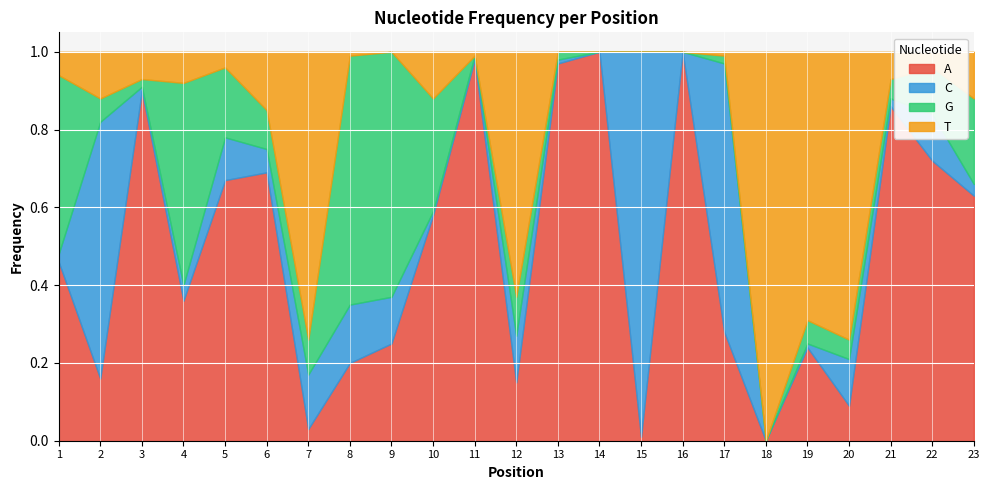

Reading left to right, what are all the values shown in this chart?

A: 0.5	0.2	0.9	0.4	0.7	0.7	0.0	0.2	0.2	0.6	1.0	0.1	1.0	1.0	0.0	1.0	0.3	0.0	0.2	0.1	0.9	0.7	0.6
C: 0.0	0.7	0.0	0.0	0.1	0.1	0.1	0.1	0.1	0.0	0.0	0.1	0.0	0.0	1.0	0.0	0.7	0.0	0.0	0.1	0.0	0.1	0.0
G: 0.5	0.1	0.0	0.5	0.2	0.1	0.1	0.6	0.6	0.3	0.0	0.1	0.0	0.0	0.0	0.0	0.0	0.0	0.1	0.1	0.1	0.1	0.2
T: 0.1	0.1	0.1	0.1	0.0	0.1	0.7	0.0	0.0	0.1	0.0	0.6	0.0	0.0	0.0	0.0	0.0	1.0	0.7	0.7	0.1	0.0	0.1